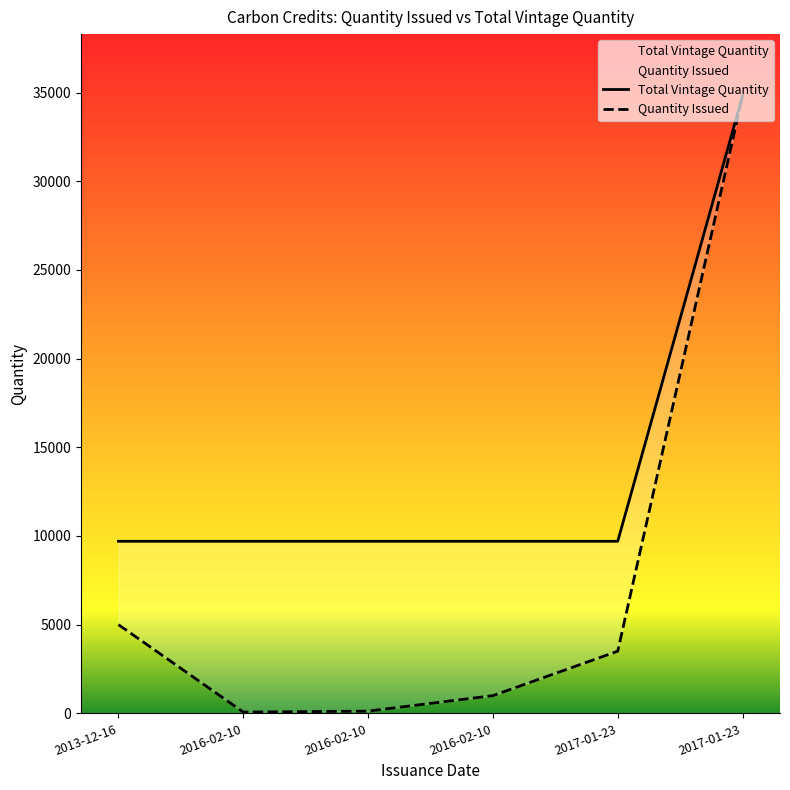

List the labels in order of Total Vintage Quantity value, largest first.

2017-01-23, 2017-01-23, 2016-02-10, 2016-02-10, 2016-02-10, 2013-12-16